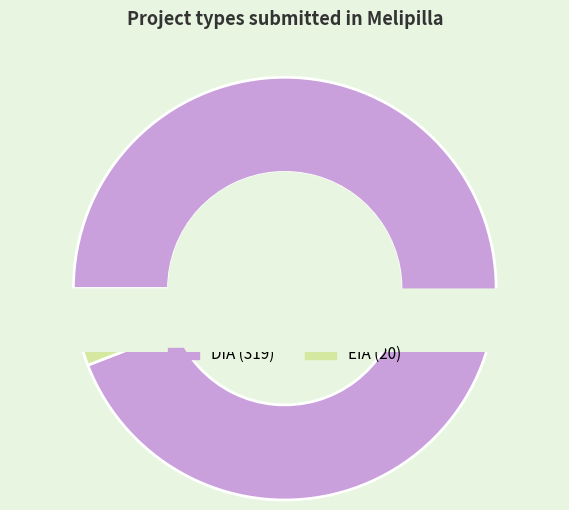

What is the smallest slice in the pie chart?

EIA